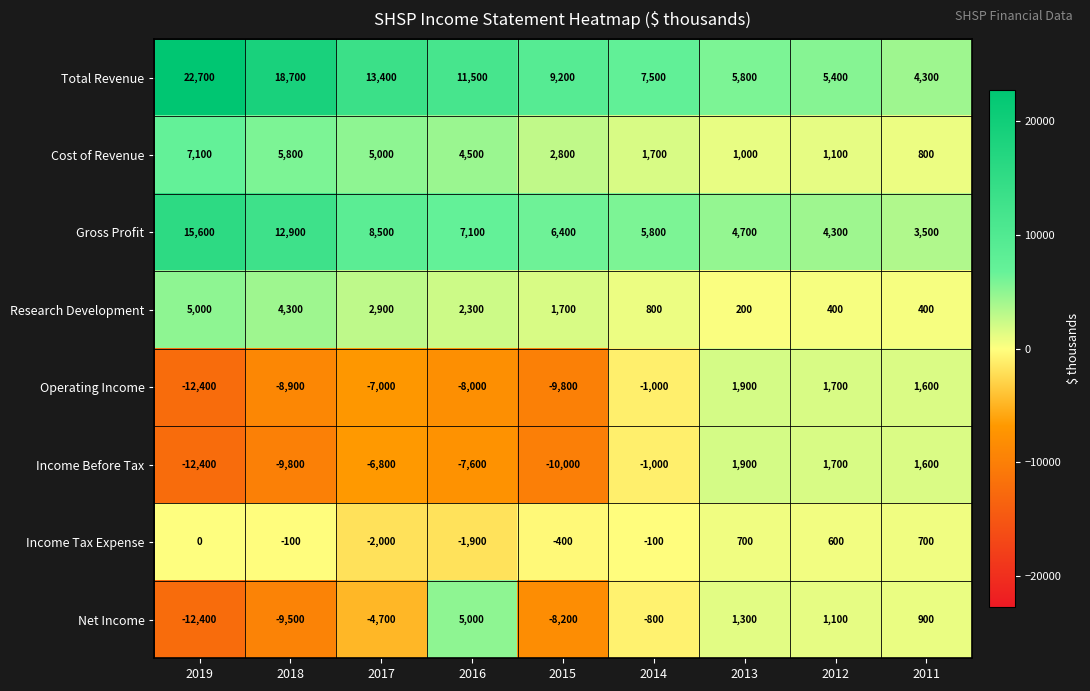

What is the spread (max minus min) of values at 2018?

28500